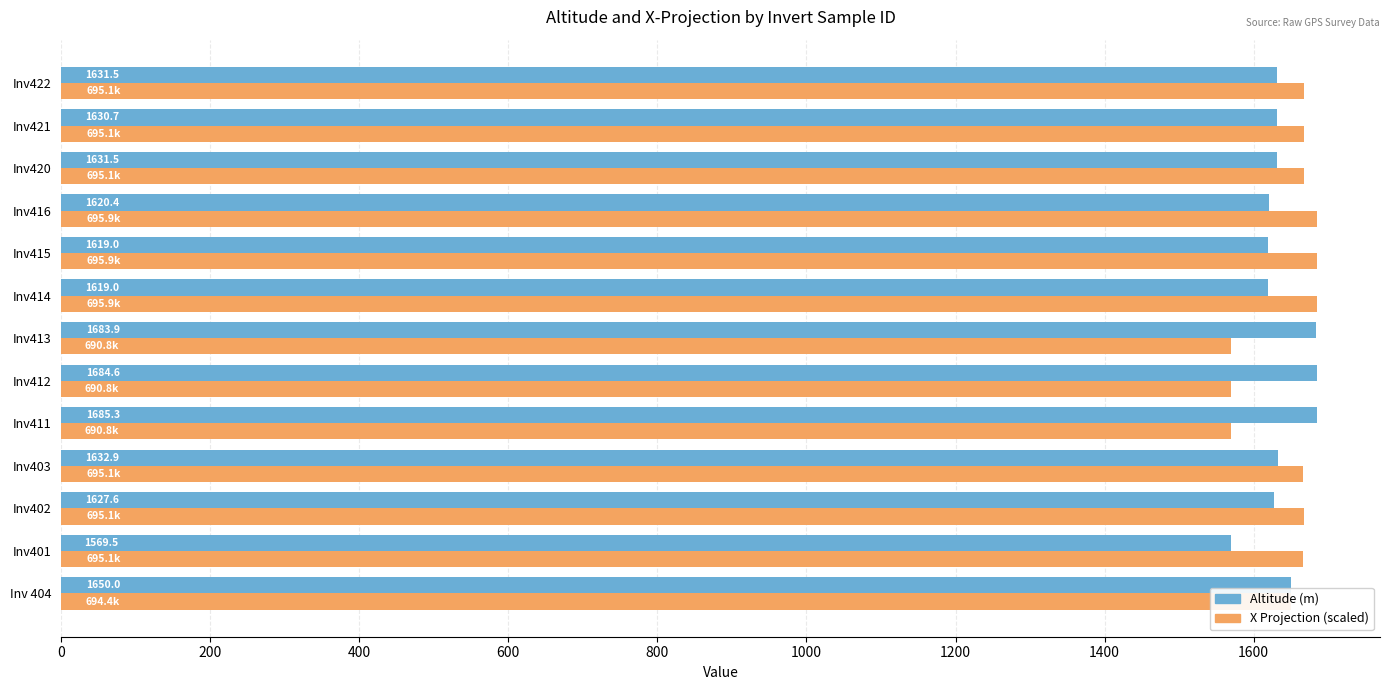

What is the minimum value shown in the chart?

1569.5